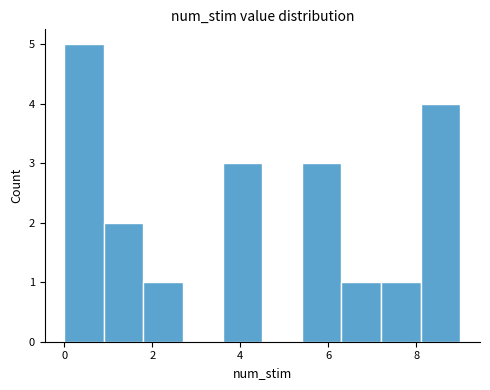

Reading left to right, list every bar in this chart as the range it spans on the x-axis followed by its height. Neither the bar edges nor the heights are printed on the chart, so give them approximately, as read against the axes.

0.0 to 0.9: 5
0.9 to 1.8: 2
1.8 to 2.7: 1
2.7 to 3.6: 0
3.6 to 4.5: 3
4.5 to 5.4: 0
5.4 to 6.3: 3
6.3 to 7.2: 1
7.2 to 8.1: 1
8.1 to 9.0: 4